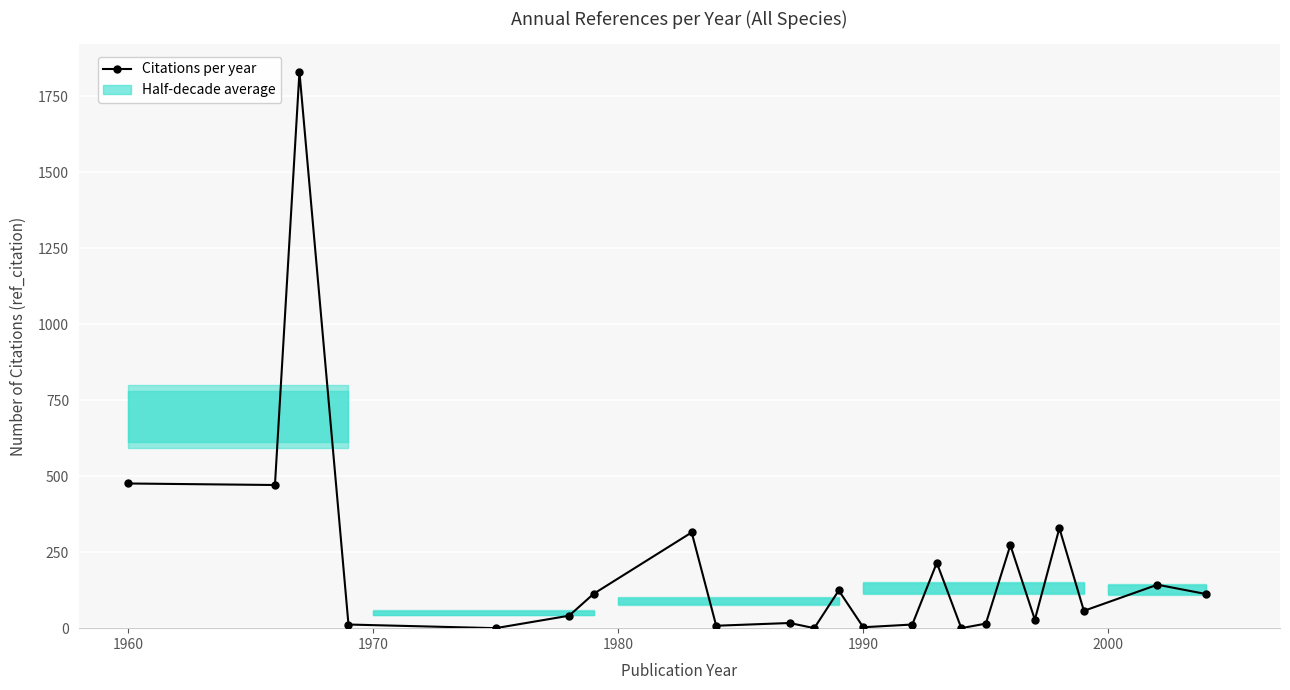

What is the difference between the second highest and minimum values?

476